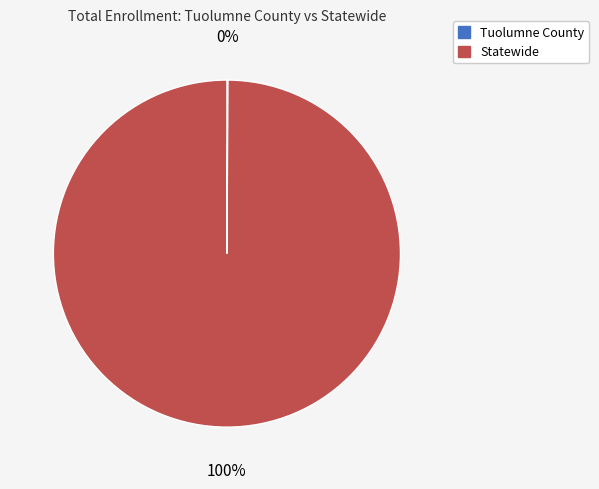

To the nearest percent, what is the difference between the largest and smallest slice percentages?

100%